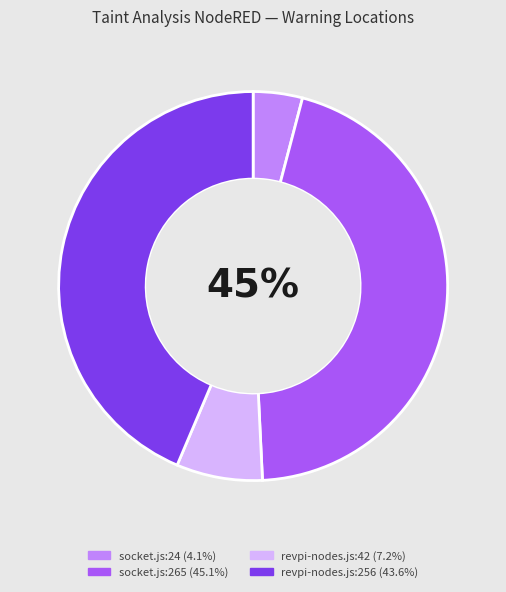

Which has a higher value, socket.js:265 or revpi-nodes.js:256?

socket.js:265